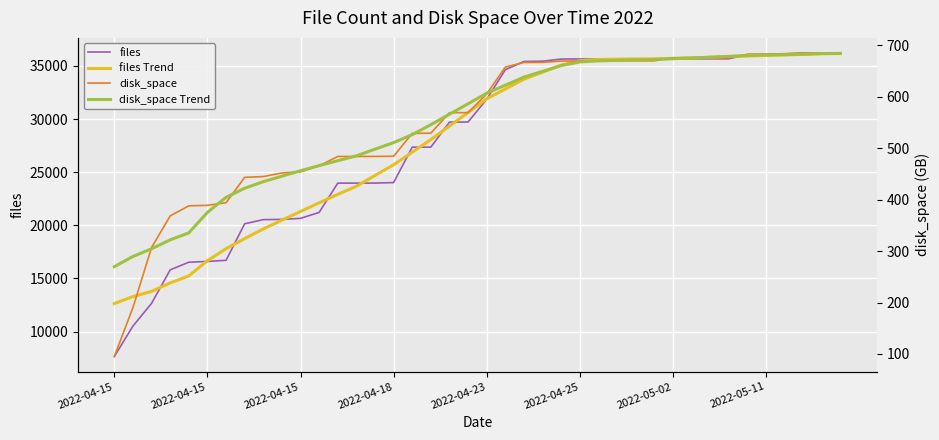

Which series has the largest range (max minus min)?

files